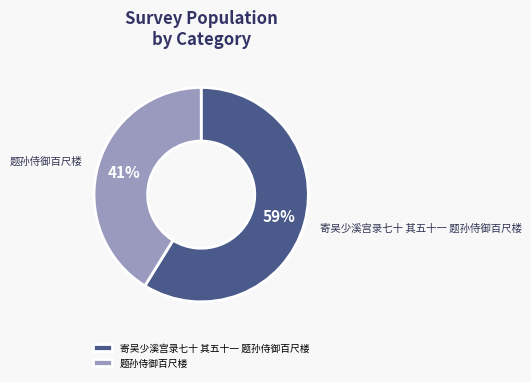

To the nearest percent, what is the combined percentage of 寄吴少溪宫录七十 其五十一 题孙侍御百尺楼 and 题孙侍御百尺楼?

100%